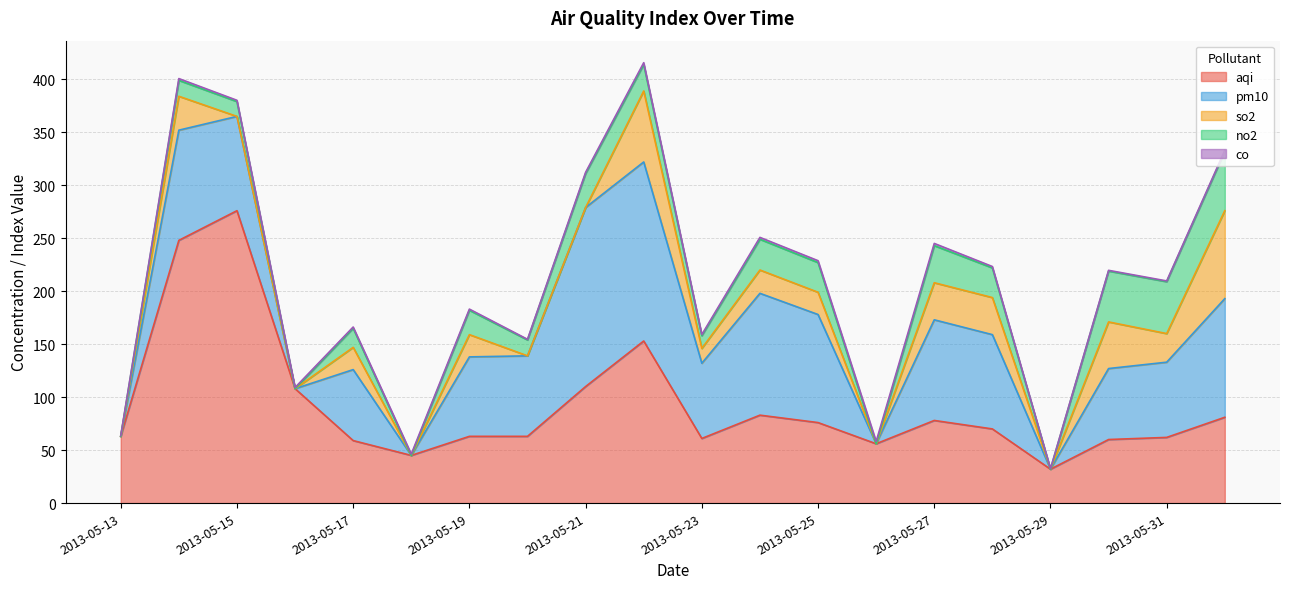

Between 2013-05-13 and 2013-05-31, which series saw the biggest shift?

pm10